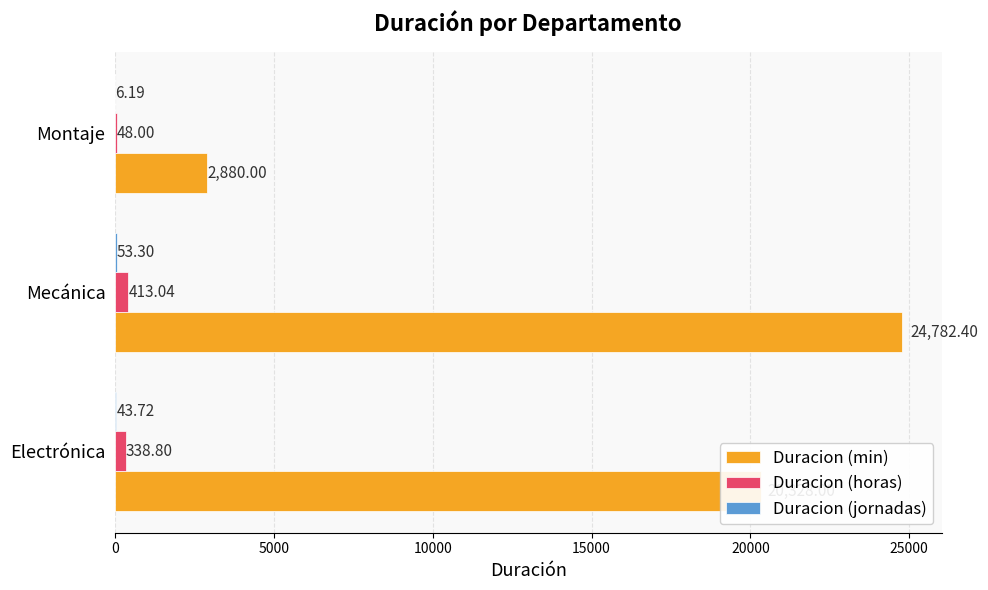

What is the sum of the Duracion (horas) values at Montaje and Mecánica?

461.0